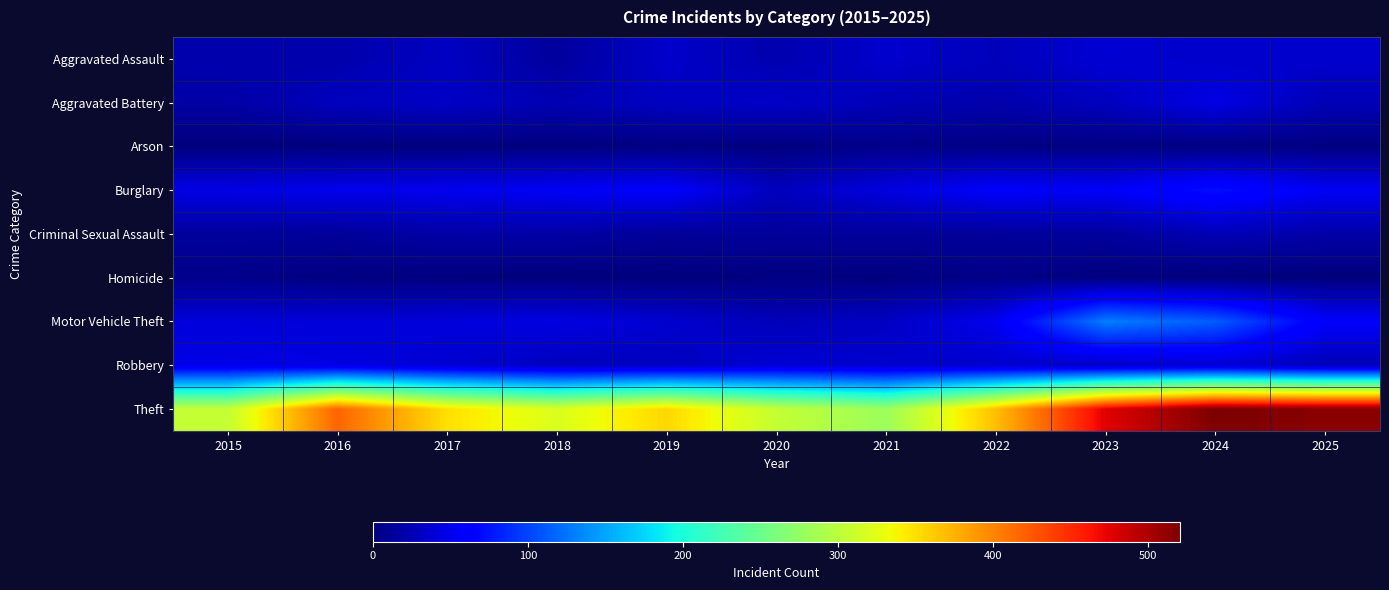

Reading right to left, transcribe all the data shown in this chart.

Aggravated Assault: 2025=36	2024=35	2023=39	2022=28	2021=36	2020=22	2019=35	2018=14	2017=31	2016=21	2015=22
Aggravated Battery: 2025=26	2024=47	2023=30	2022=21	2021=26	2020=34	2019=31	2018=24	2017=33	2016=29	2015=18
Arson: 2025=2	2024=2	2023=2	2022=3	2021=6	2020=1	2019=2	2018=1	2017=1	2016=1	2015=0
Burglary: 2025=54	2024=73	2023=56	2022=58	2021=44	2020=29	2019=59	2018=54	2017=51	2016=50	2015=47
Criminal Sexual Assault: 2025=19	2024=25	2023=14	2022=13	2021=13	2020=13	2019=12	2018=18	2017=18	2016=13	2015=14
Homicide: 2025=0	2024=0	2023=1	2022=5	2021=1	2020=2	2019=0	2018=0	2017=1	2016=2	2015=6
Motor Vehicle Theft: 2025=58	2024=113	2023=130	2022=51	2021=32	2020=27	2019=37	2018=46	2017=42	2016=41	2015=42
Robbery: 2025=26	2024=37	2023=32	2022=35	2021=35	2020=39	2019=29	2018=29	2017=38	2016=45	2015=48
Theft: 2025=516	2024=521	2023=476	2022=368	2021=281	2020=306	2019=355	2018=320	2017=350	2016=418	2015=306